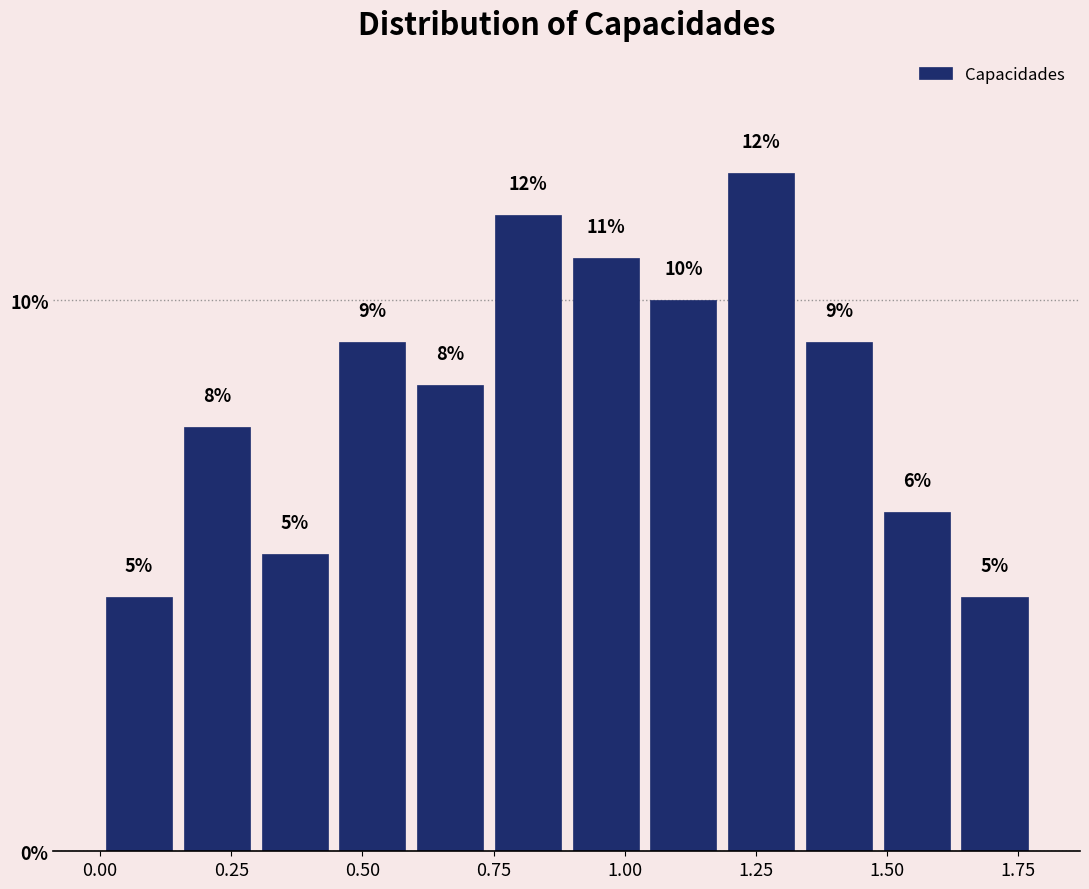

Around what value on the x-axis is the tallest bar? Give the approximate position of its centre, as read against the axis.

1.25